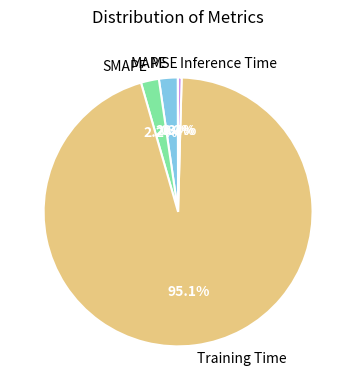

Which slice is the largest?

Training Time